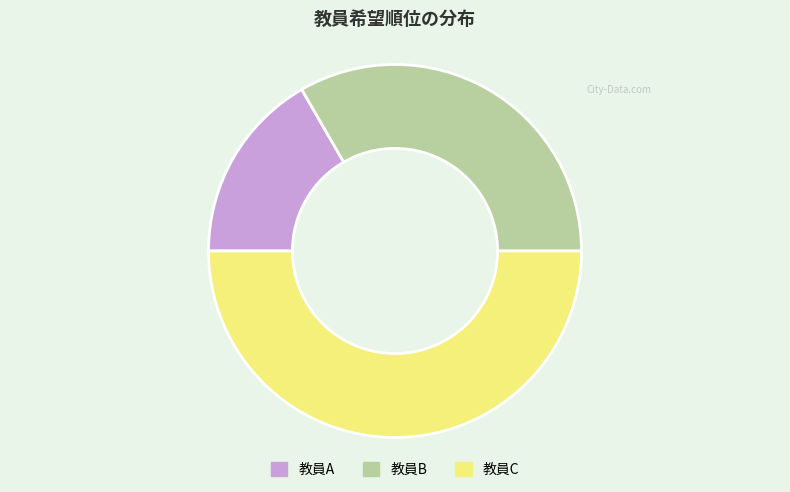

Combined, do 教員C and 教員B account for over 50%?

Yes